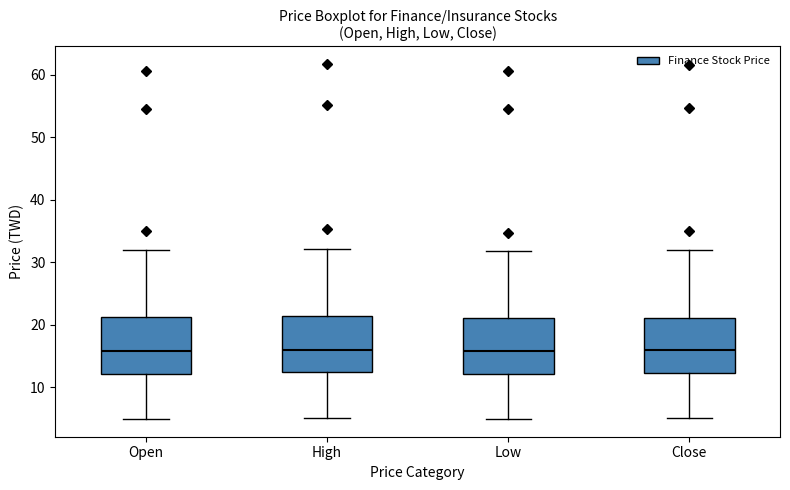

Reading left to right, read every box against the y-axis: the position of its median line, the range the box covers, and the ends of its whiskers. The values are not printed on the chart, so give them approximately, as read against the axis.

Open: median 16, box 12 to 21, whiskers 5 to 32
High: median 16, box 12 to 21, whiskers 5 to 32
Low: median 16, box 12 to 21, whiskers 5 to 32
Close: median 16, box 12 to 21, whiskers 5 to 32